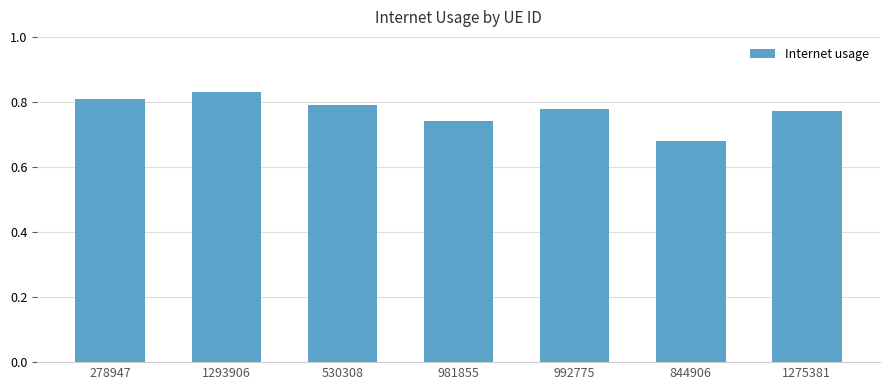

Between 530308 and 981855, which is larger?

530308